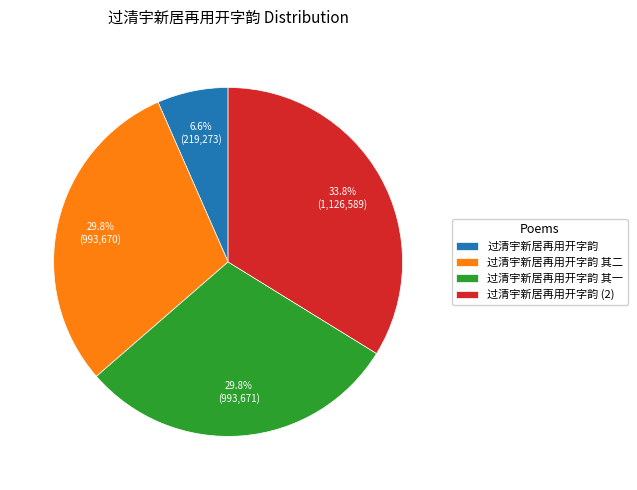

Which category has the smallest portion of the pie?

过清宇新居再用开字韵